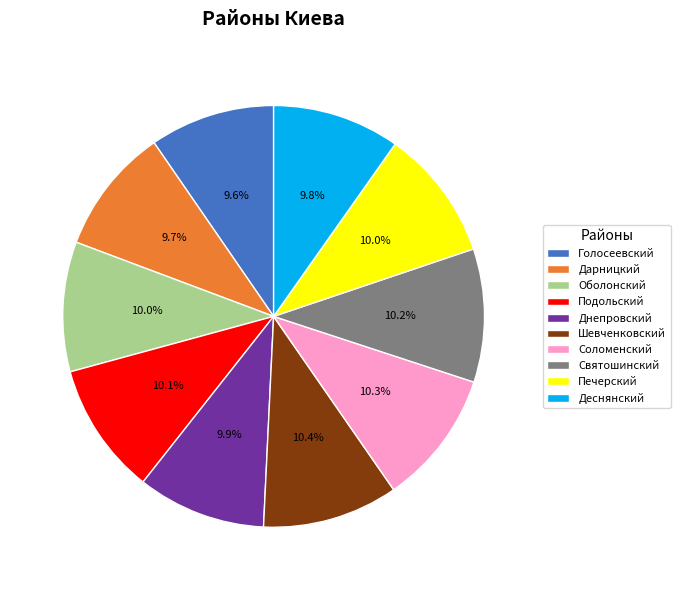

Is there a majority slice in this chart?

No